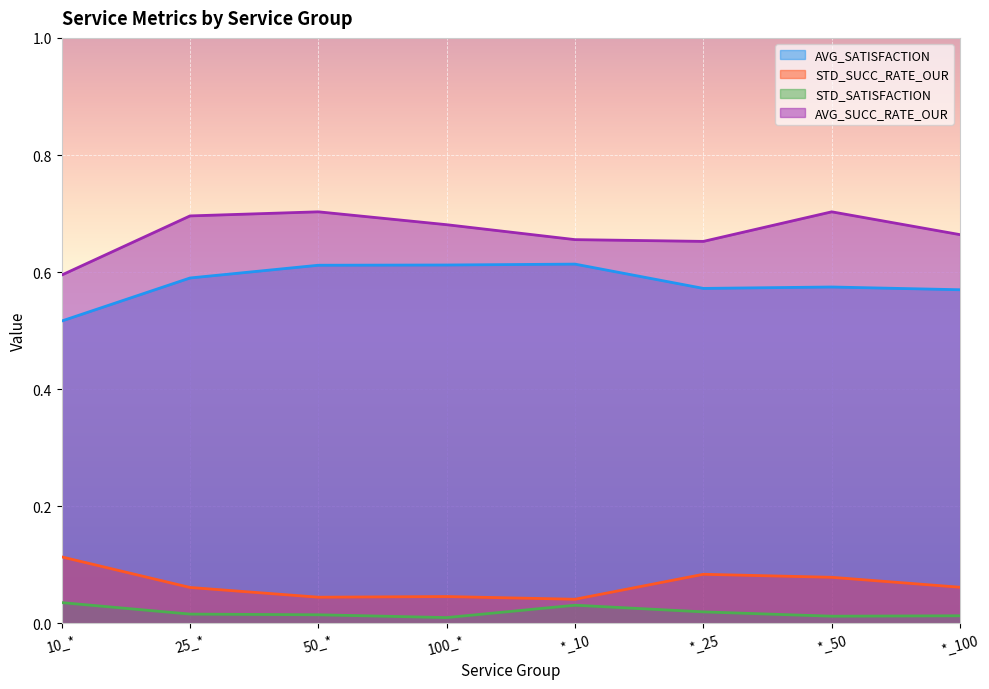

Which category has the lowest value across all series?

100_*